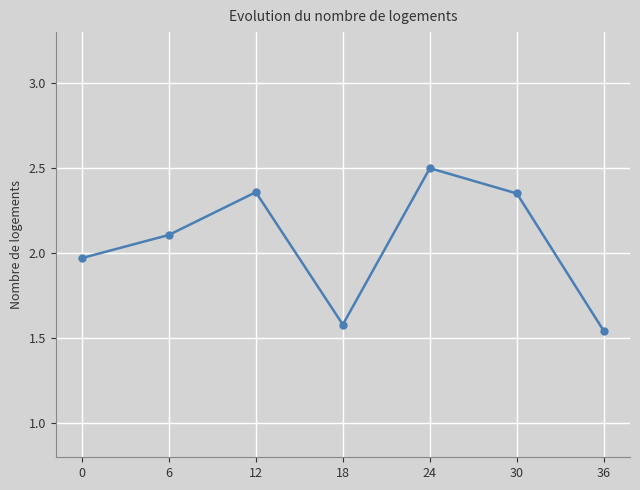

True or false: the data shows 4.0 at 24.

False